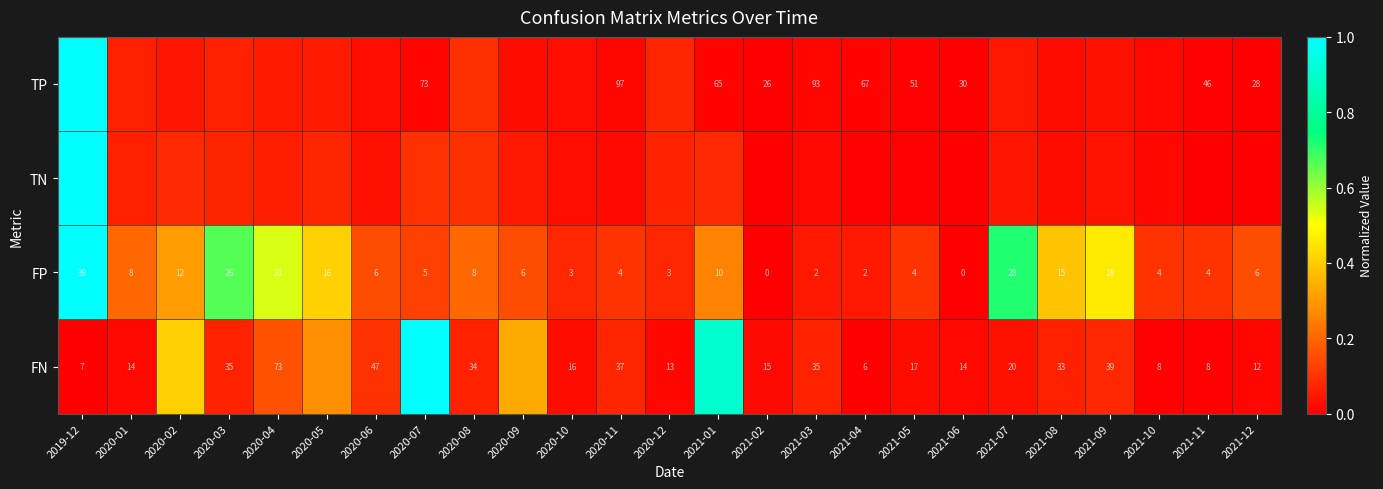

What is the difference between the second highest and minimum values in the TP series?

0.1